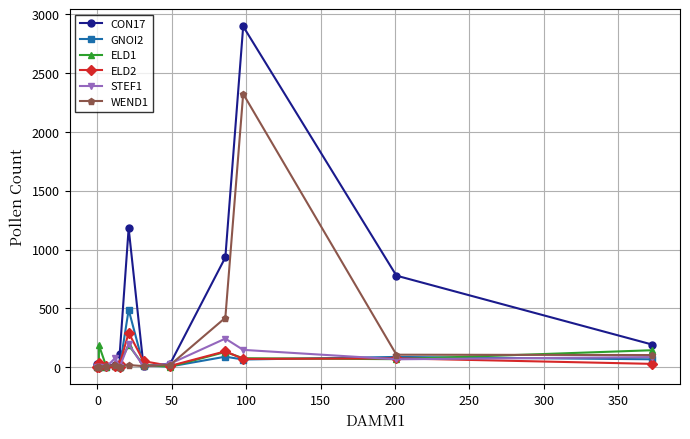

Reading left to right, extract all data points from this chart.

CON17: 31	0	11	15	22	8	116	1182	9	32	934	2898	779	193
GNOI2: 0	0	2	6	13	1	3	489	14	7	90	66	88	68
ELD1: 4	0	188	6	10	4	39	187	19	6	130	77	69	145
ELD2: 1	0	34	7	12	1	28	293	52	12	136	71	76	29
STEF1: 0	0	0	4	79	1	3	198	6	31	244	148	68	87
WEND1: 1	0	0	10	16	2	5	19	10	21	421	2324	107	104